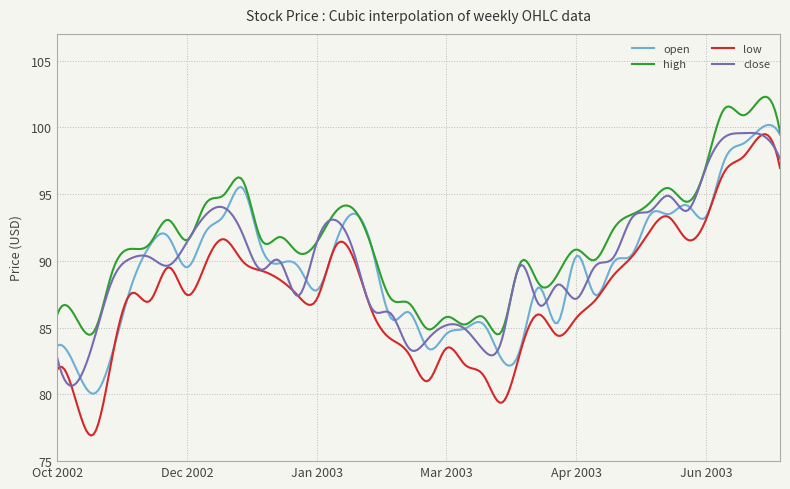

Which series has the largest total across all categories?

high